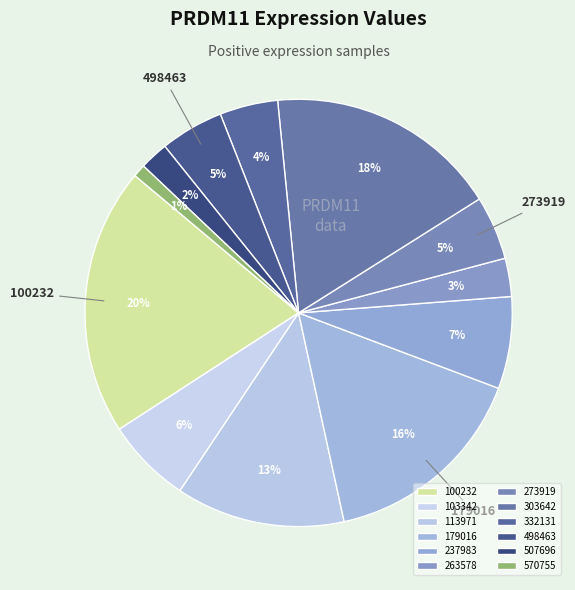

What percentage is NOT represented by 507696?

97.8%